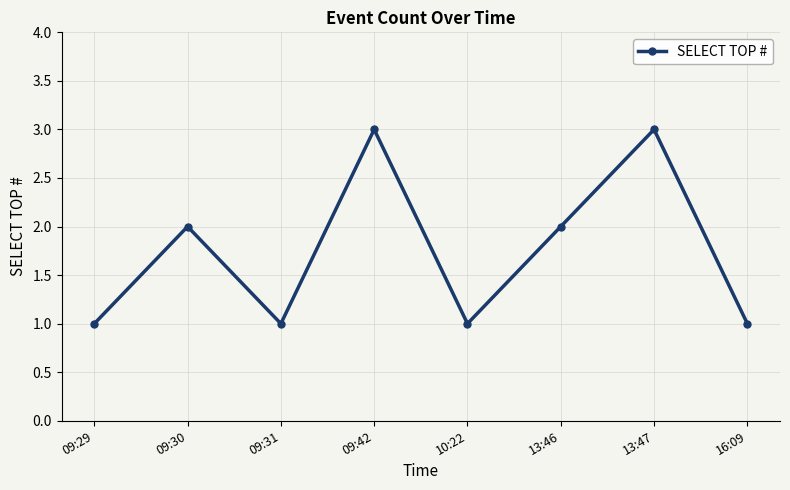

What is the approximate value at 13:46?

2